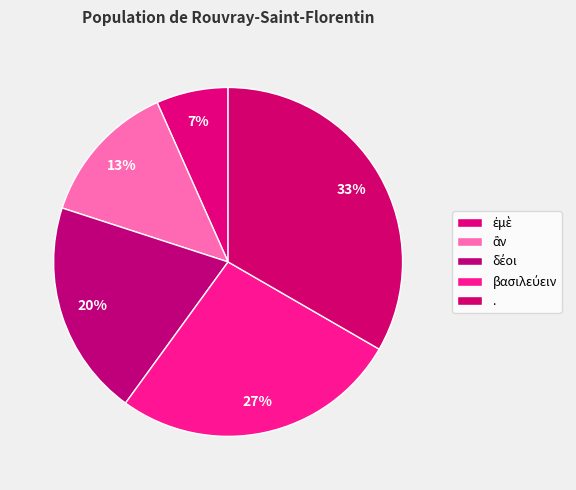

What percentage is NOT represented by .?

66.7%